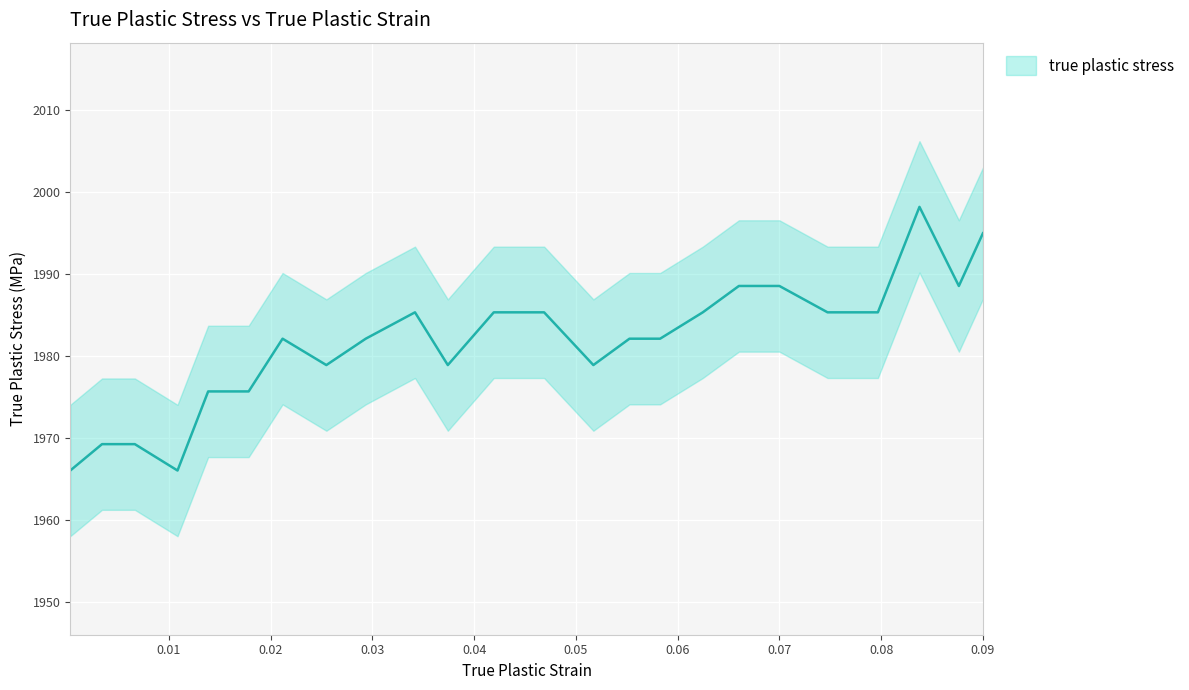

How many interior local peaks (higher than both neighbors) does the data have?

3